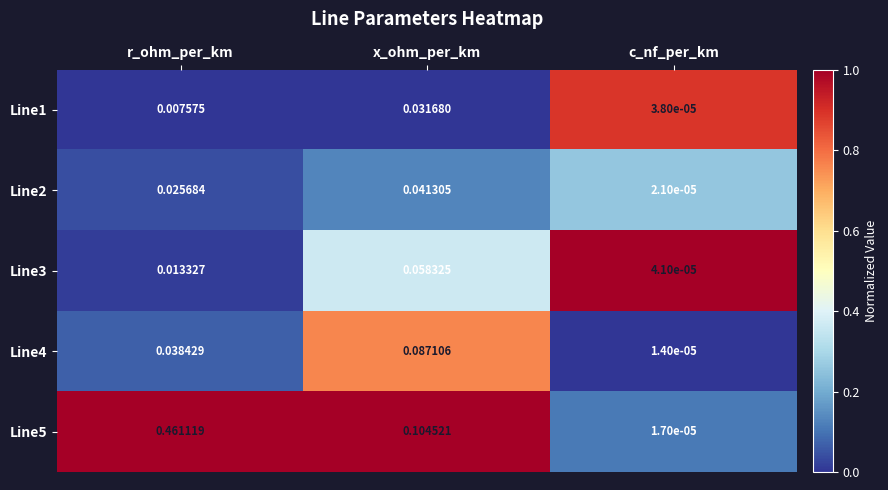

At which label does Line2 reach its peak?

x_ohm_per_km